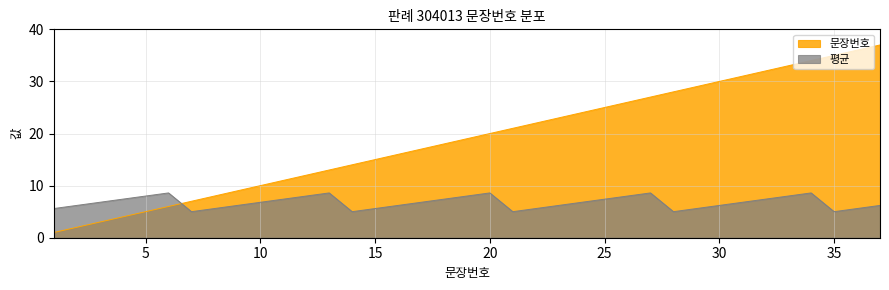

What is the maximum value shown in the chart?

37.0